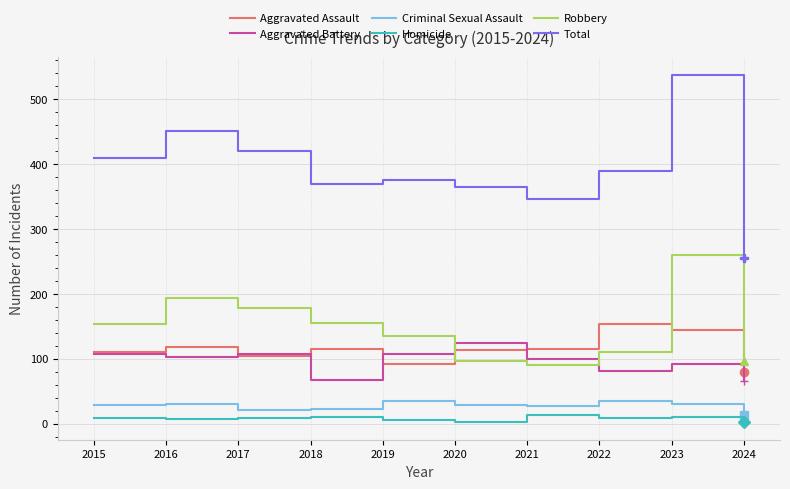

What is the difference between the second highest and second lowest values in the Robbery series?

98